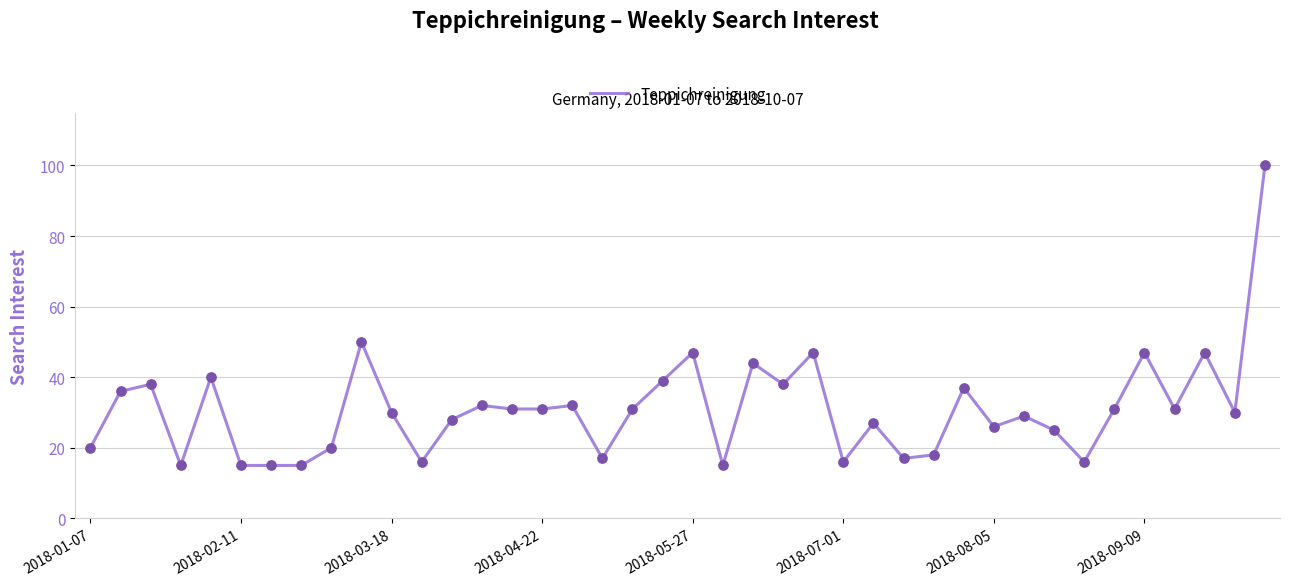

What is the minimum value shown in the chart?

15